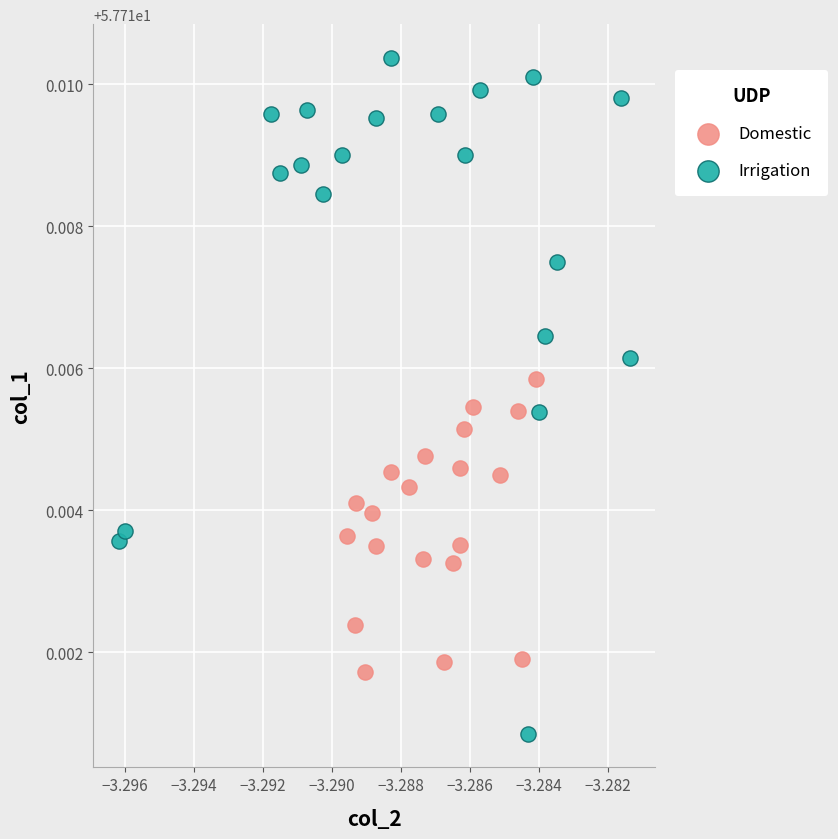

Which series contains the lowest Y value?

Irrigation